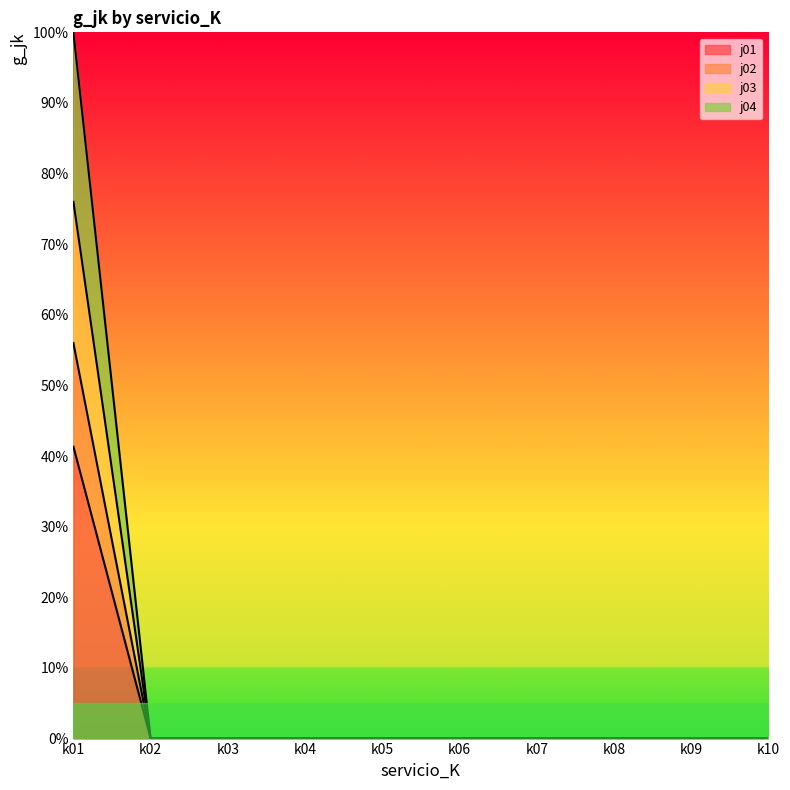

Does the chart display data point markers on the line(s)?

No